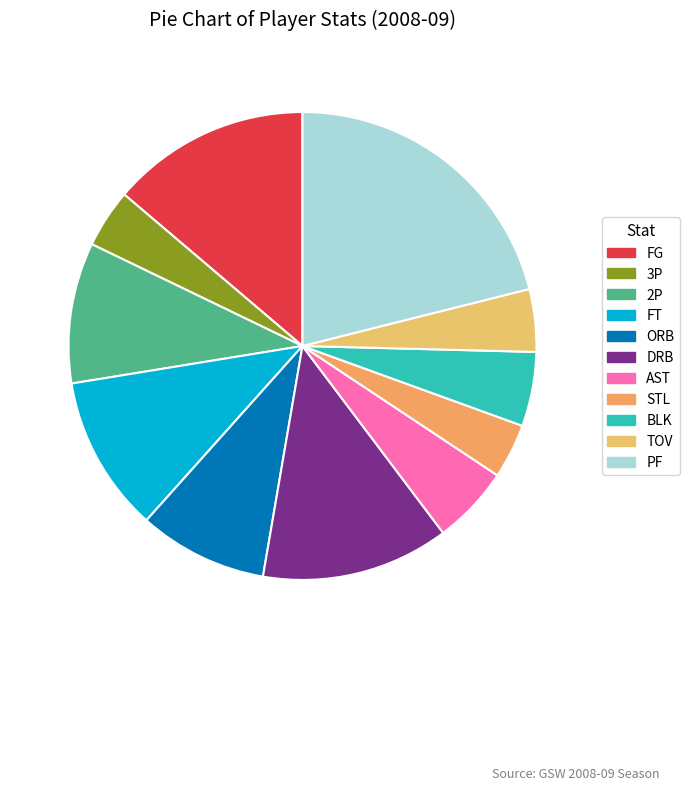

To the nearest percent, what is the difference between the DRB and FT slice percentages?

2%